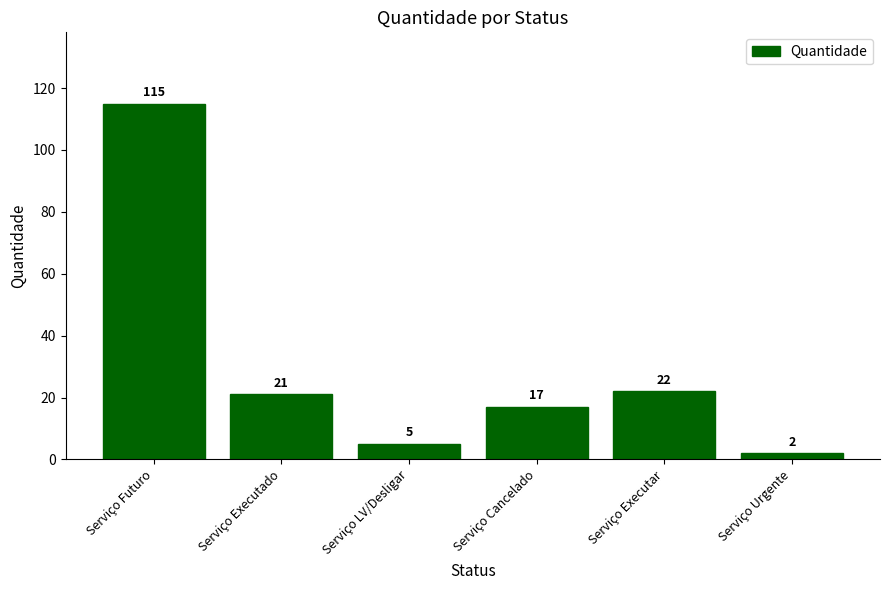

Are the bars horizontal?

No